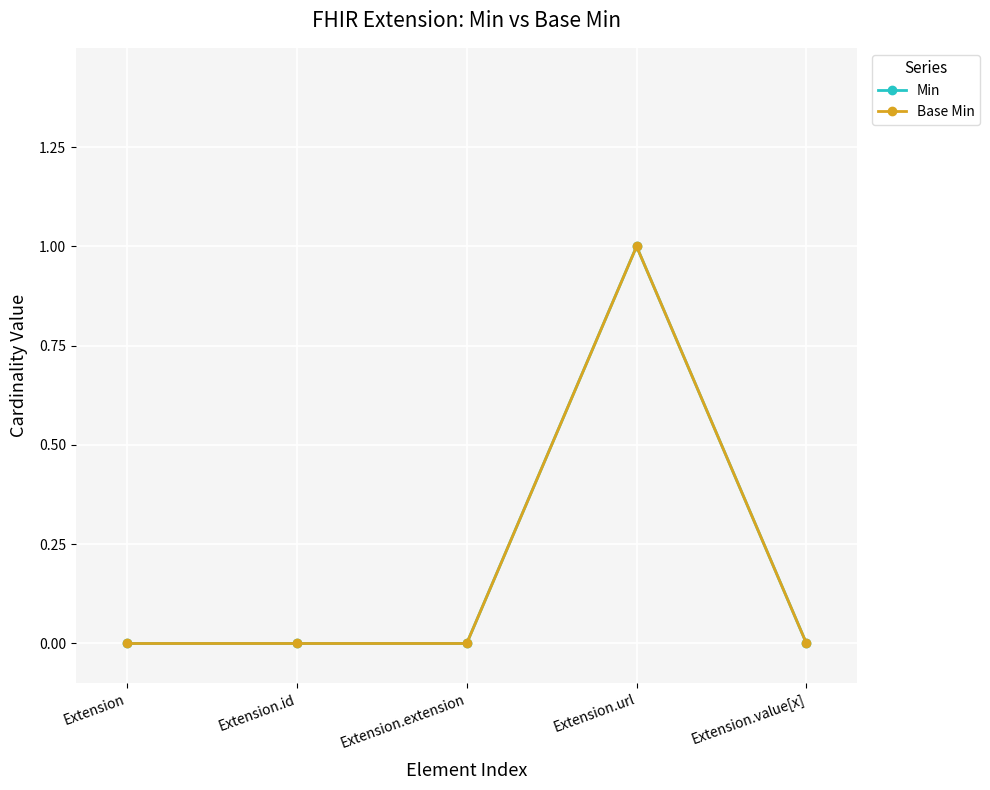

Reading right to left, list all the values displayed in this chart.

Min: Extension.value[x]=0	Extension.url=1	Extension.extension=0	Extension.id=0	Extension=0
Base Min: Extension.value[x]=0	Extension.url=1	Extension.extension=0	Extension.id=0	Extension=0